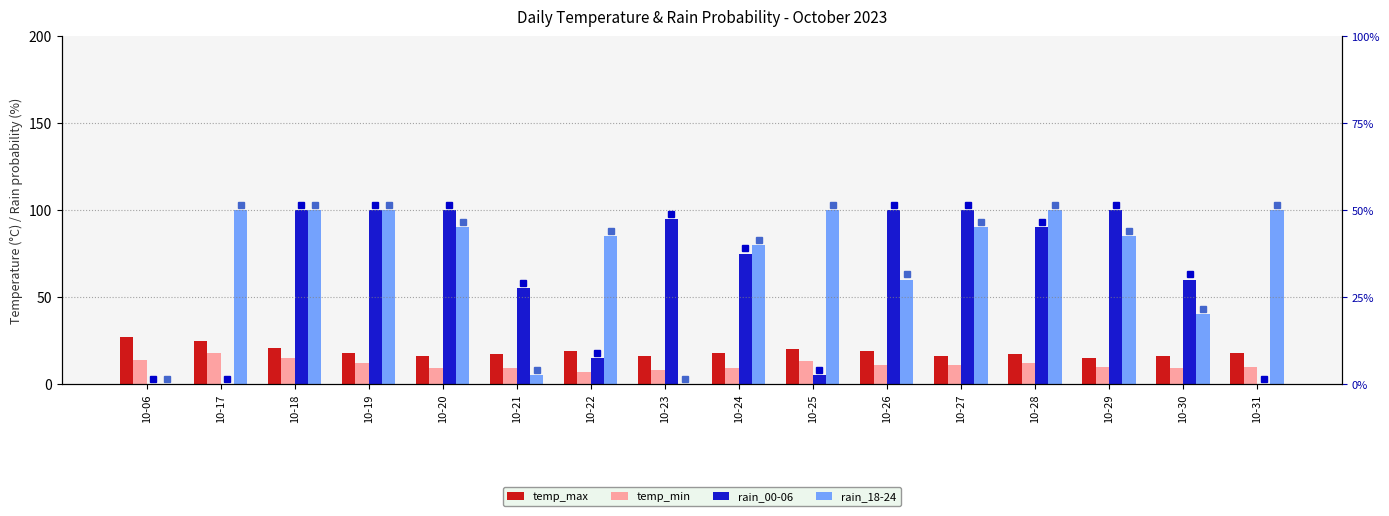

How many positive values does the rain_18-24 series have?

14